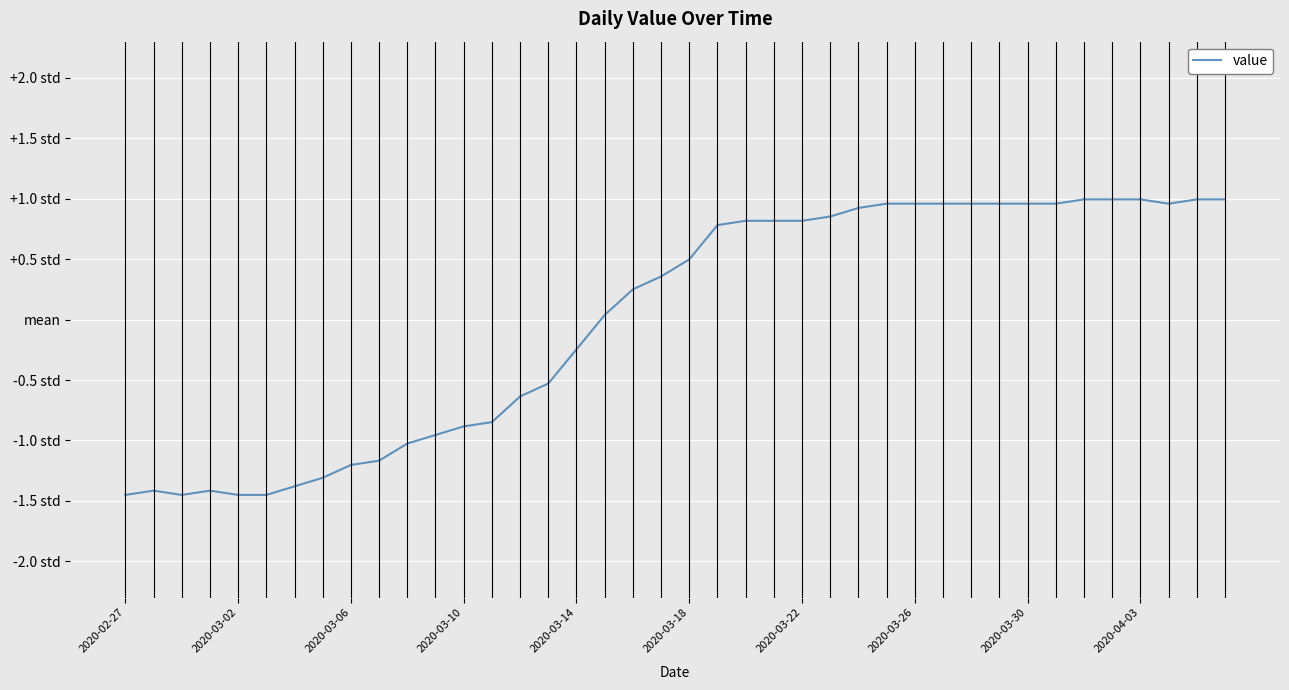

Is this an area chart (filled region under the line)?

No